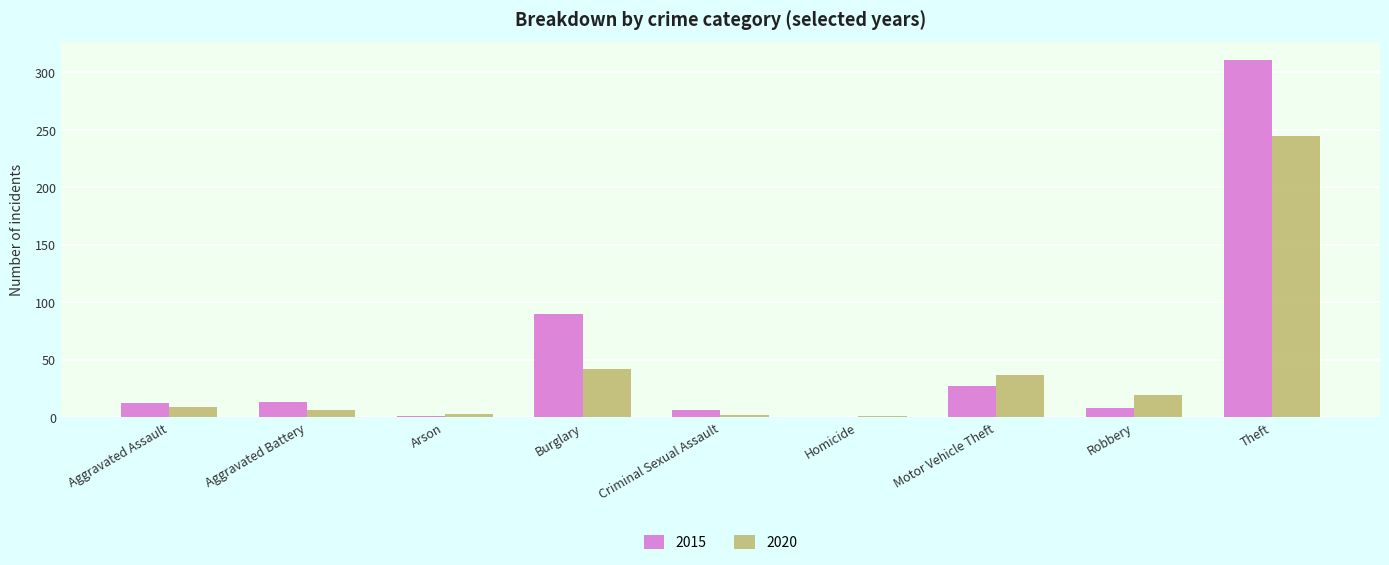

Which series has the largest range (max minus min)?

2015